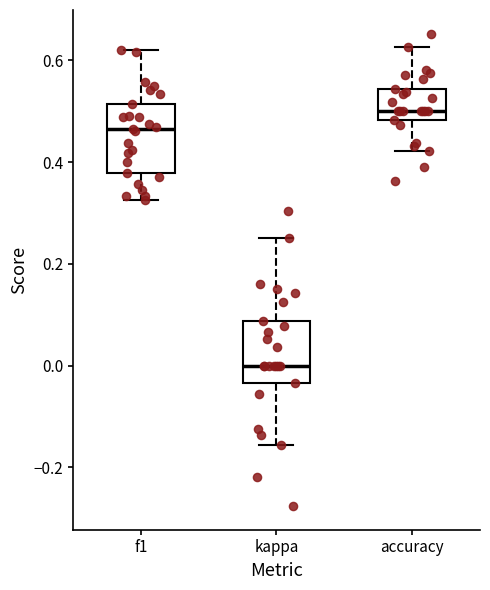

Which box's median line is the lowest?

kappa